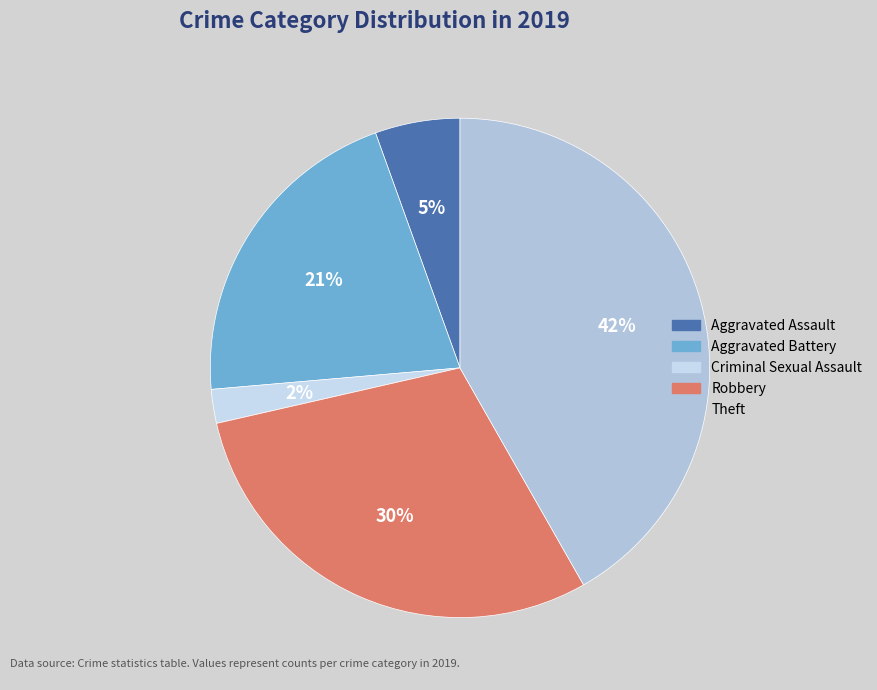

Which slice is the largest?

Theft